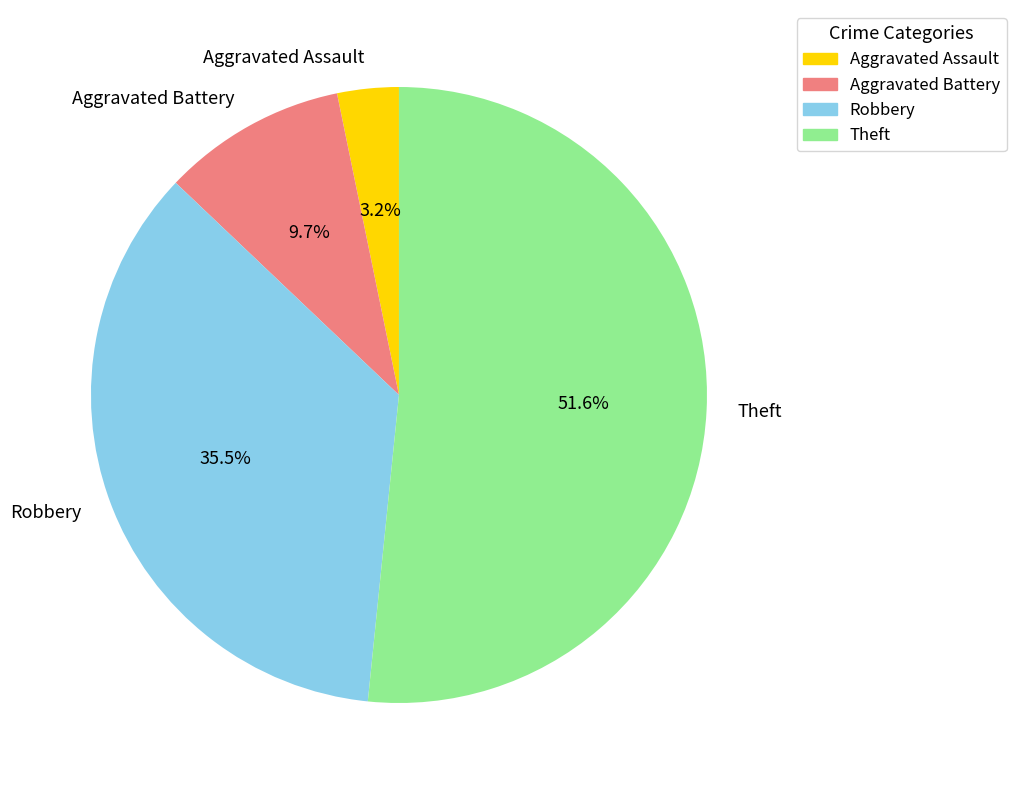

True or false: Aggravated Battery accounts for 15% of the total.

False